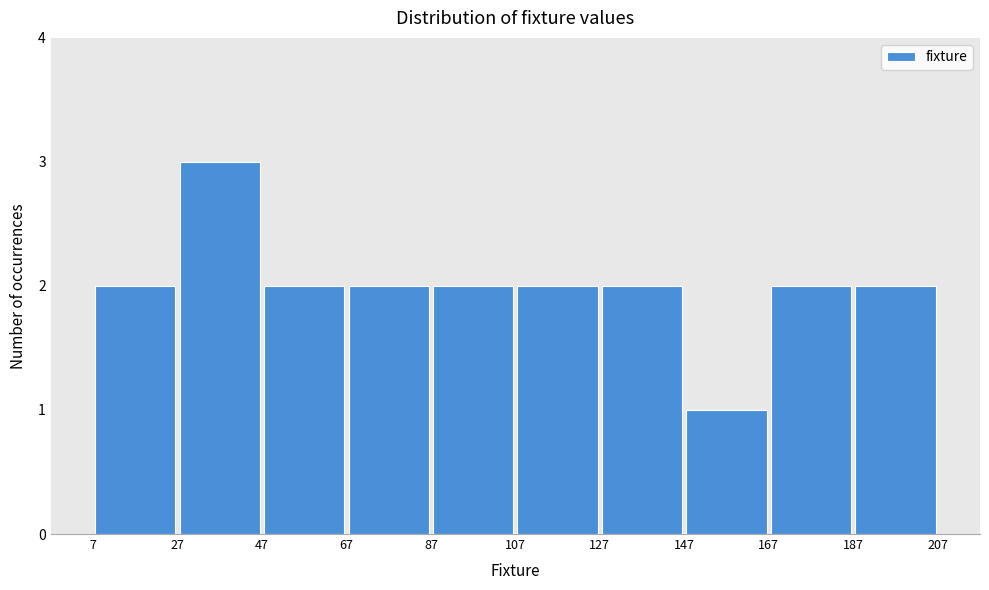

Over which range of the x-axis is the bar tallest?

27 to 47